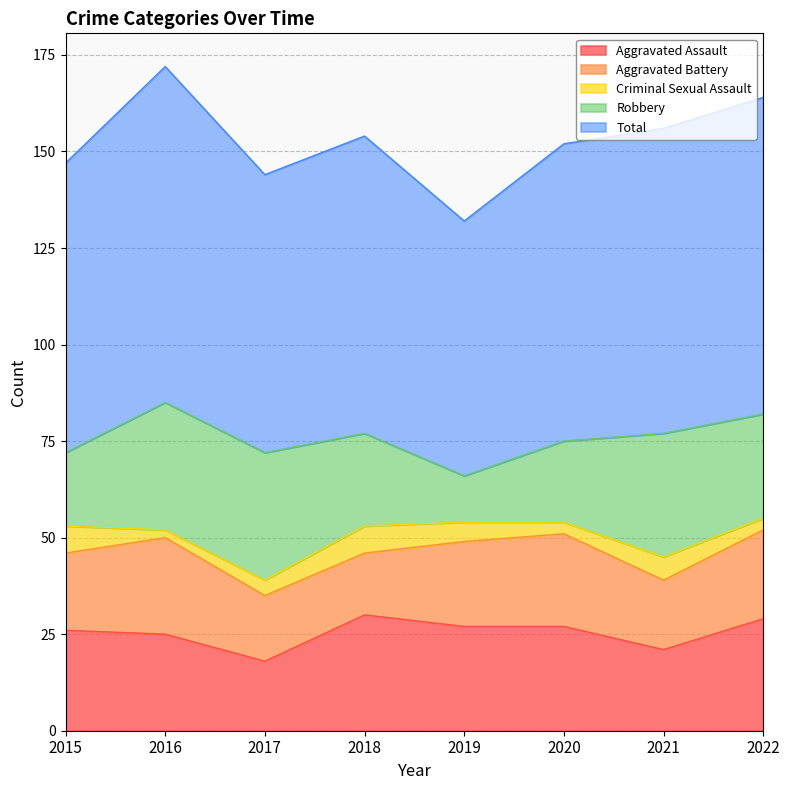

What are all the series names shown in the legend?

Aggravated Assault, Aggravated Battery, Criminal Sexual Assault, Robbery, Total